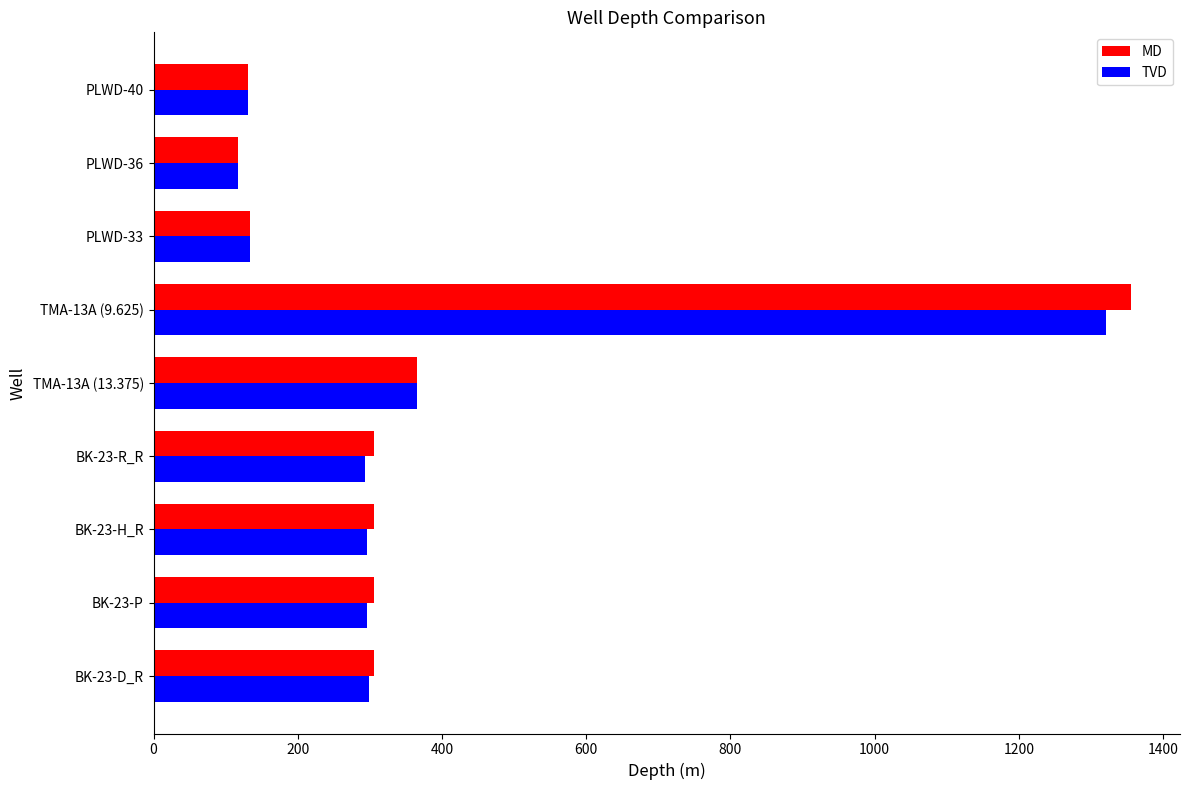

What is the total value across all series at BK-23-H_R?

602.9